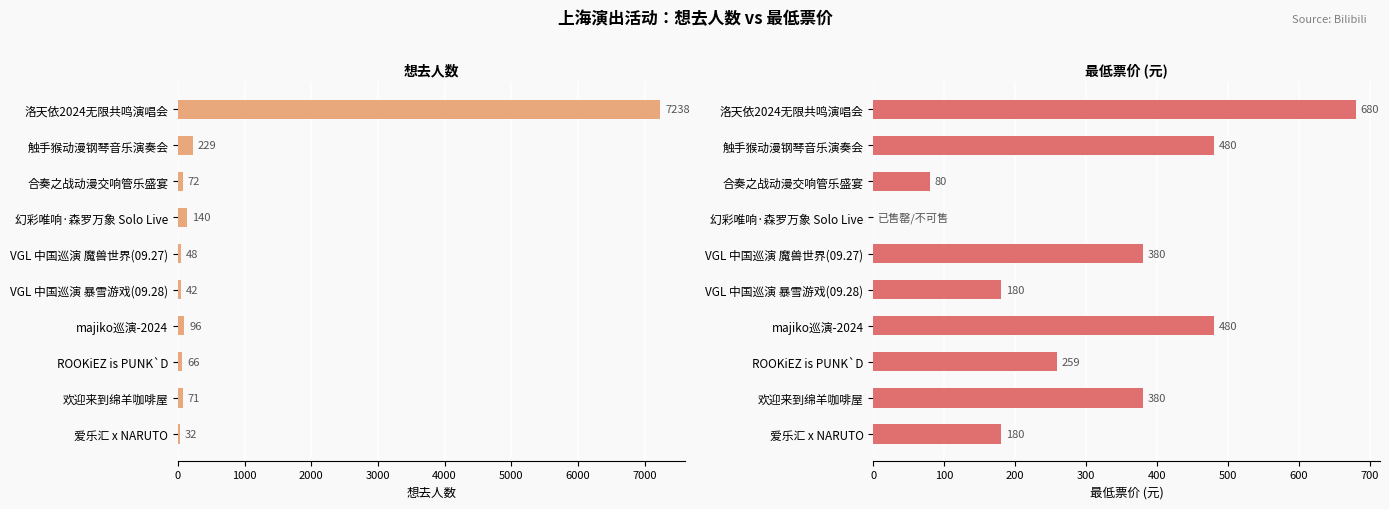

List the series in order of their overall mean, lowest first.

最低票价, 想去人数